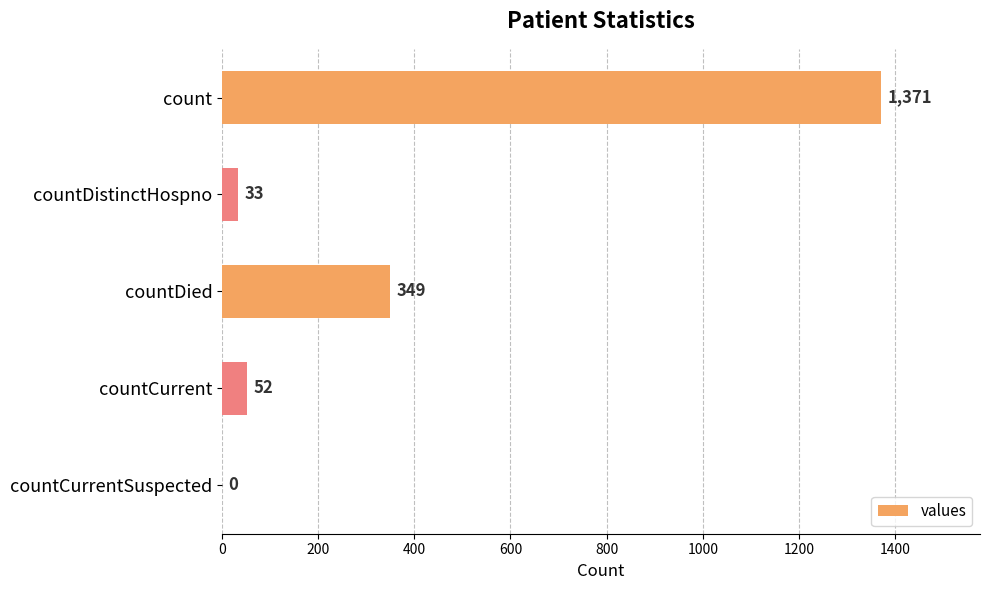

What is the greatest value displayed?

1371